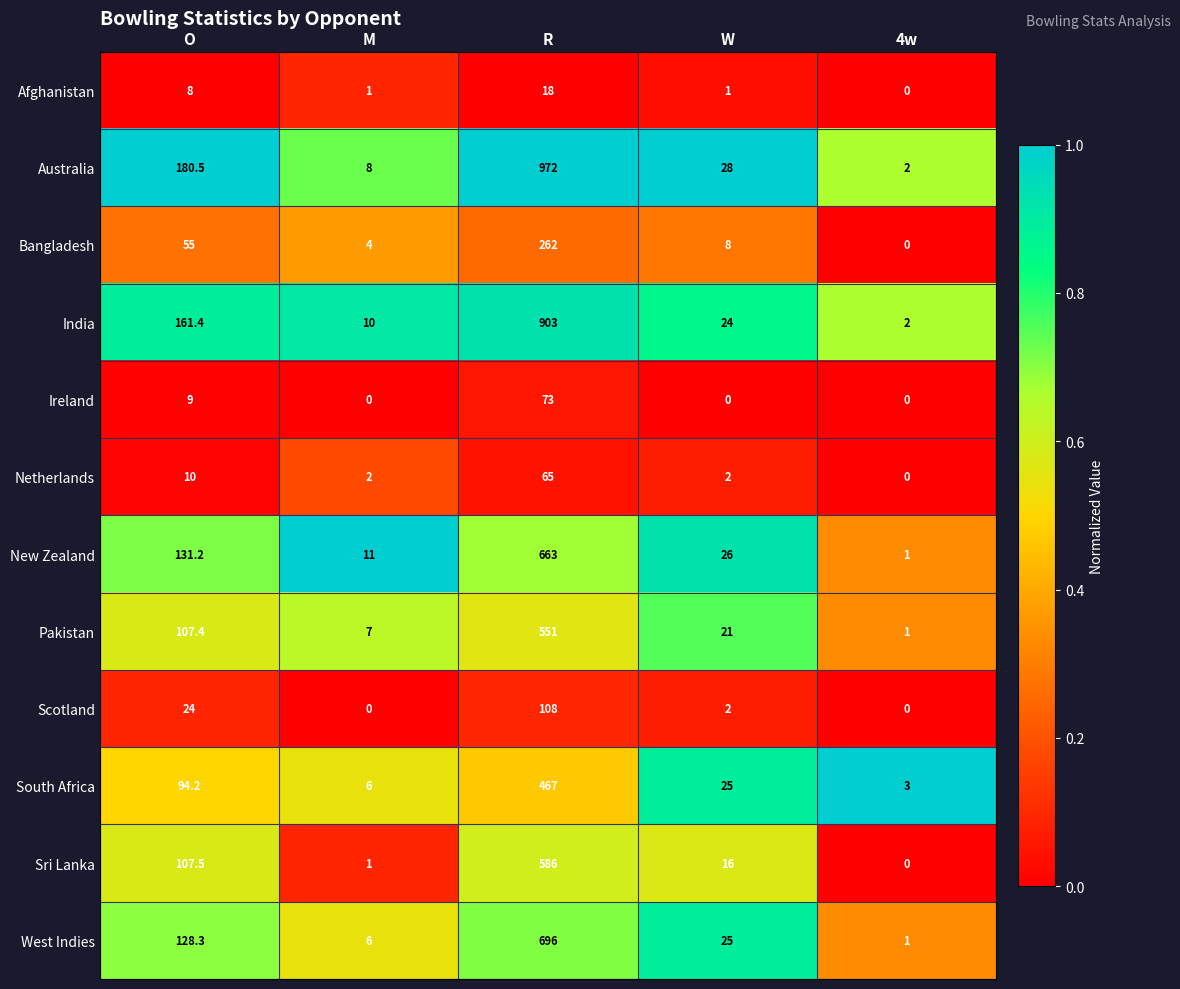

Which series changed the most between M and W?

Australia